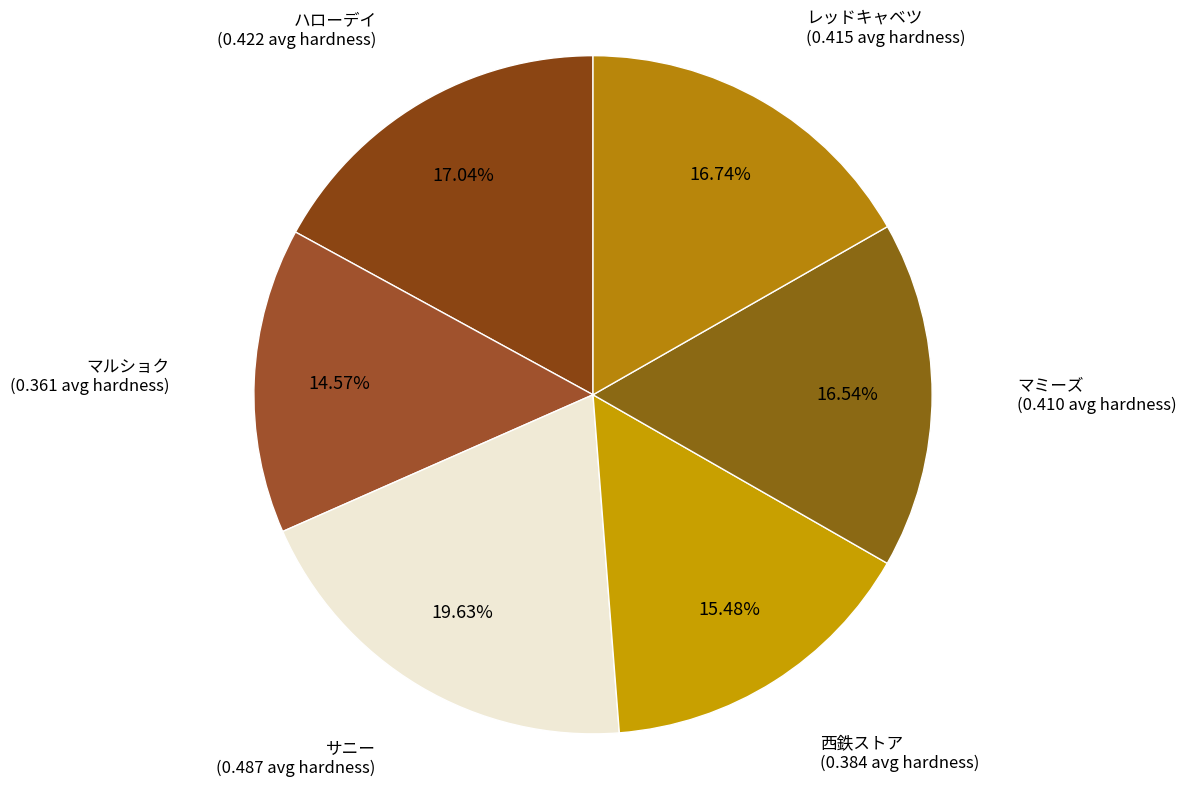

How many segments does this pie chart have?

6